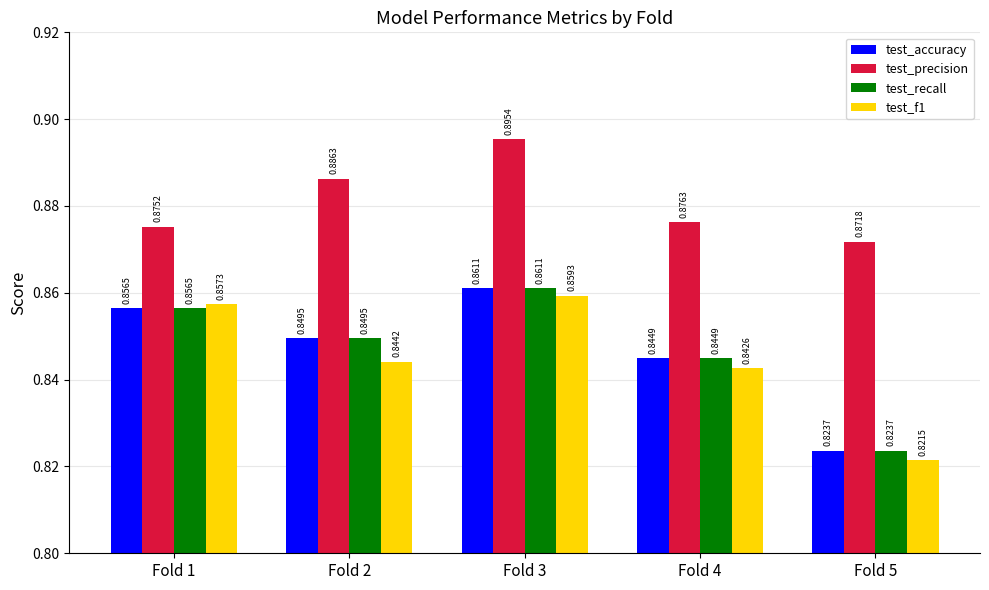

What is the sum of all test_f1 values?

4.2